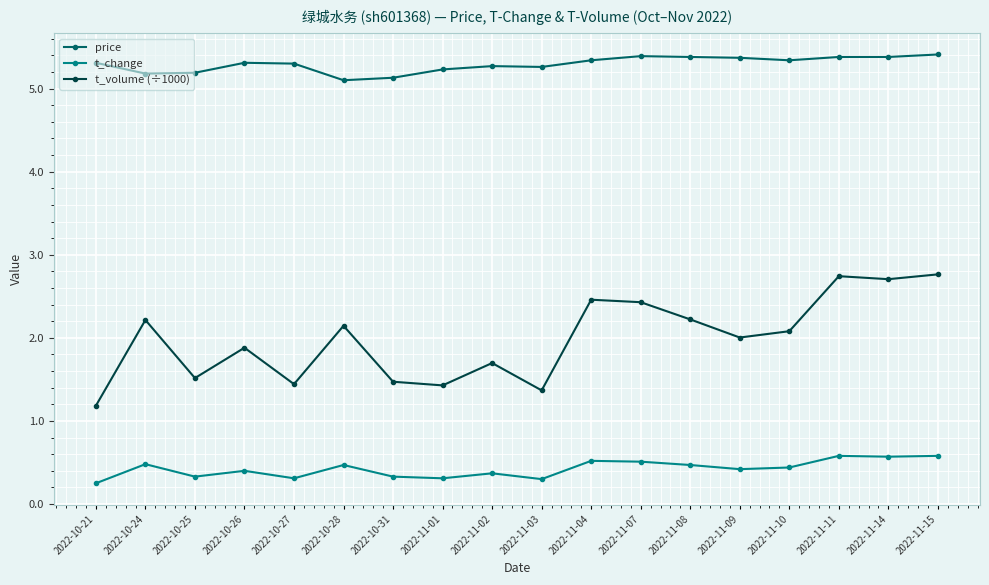

Which series changed the most between 2022-10-28 and 2022-11-03?

t_volume (÷1000)